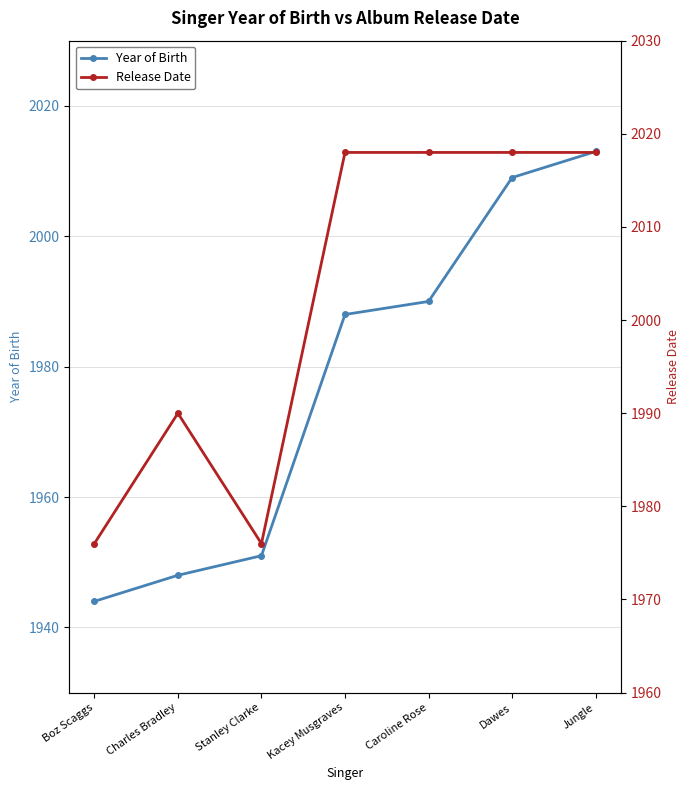

How many data points does each series have?

7